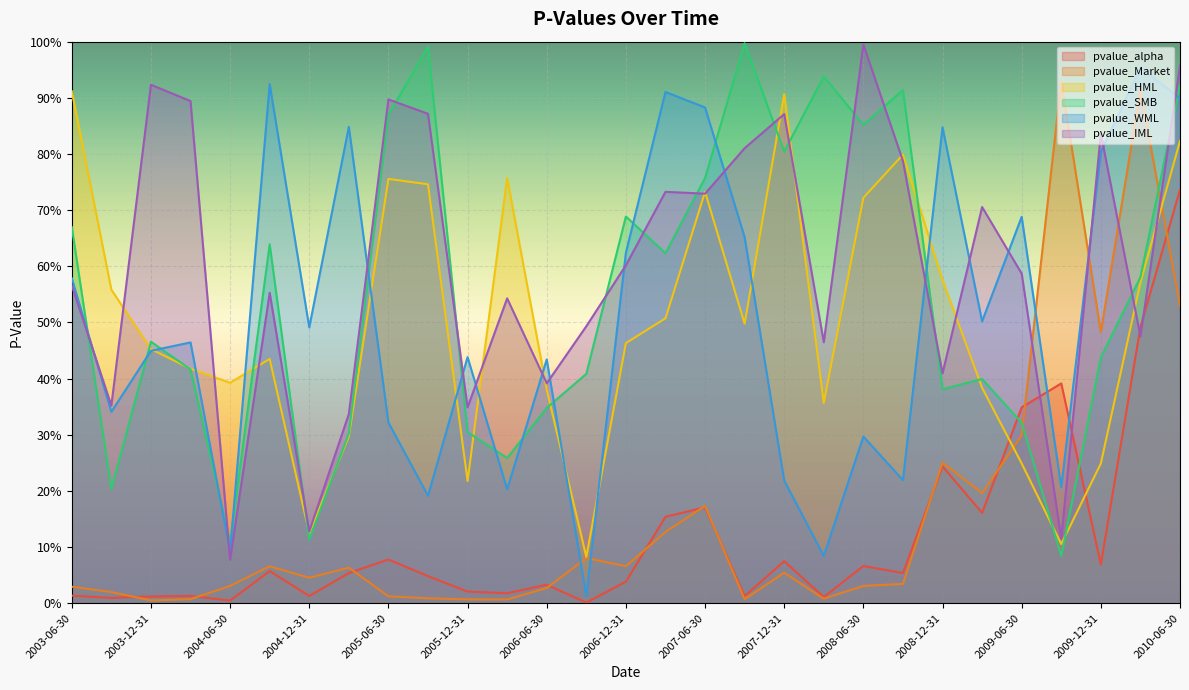

In pvalue_Market, how many points are higher than both neighbors (excluding endpoints)?

8